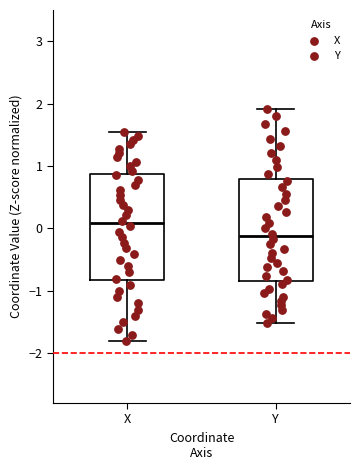

Reading left to right, transcribe this box plot: for each box, give where its median line is, the range the box spans, and where its two whiskers end, as read against the y-axis. The values are not printed on the chart, so give them approximately, as read against the axis.

X: median 0.1, box -0.8 to 0.9, whiskers -1.8 to 1.5
Y: median -0.1, box -0.8 to 0.8, whiskers -1.5 to 1.9